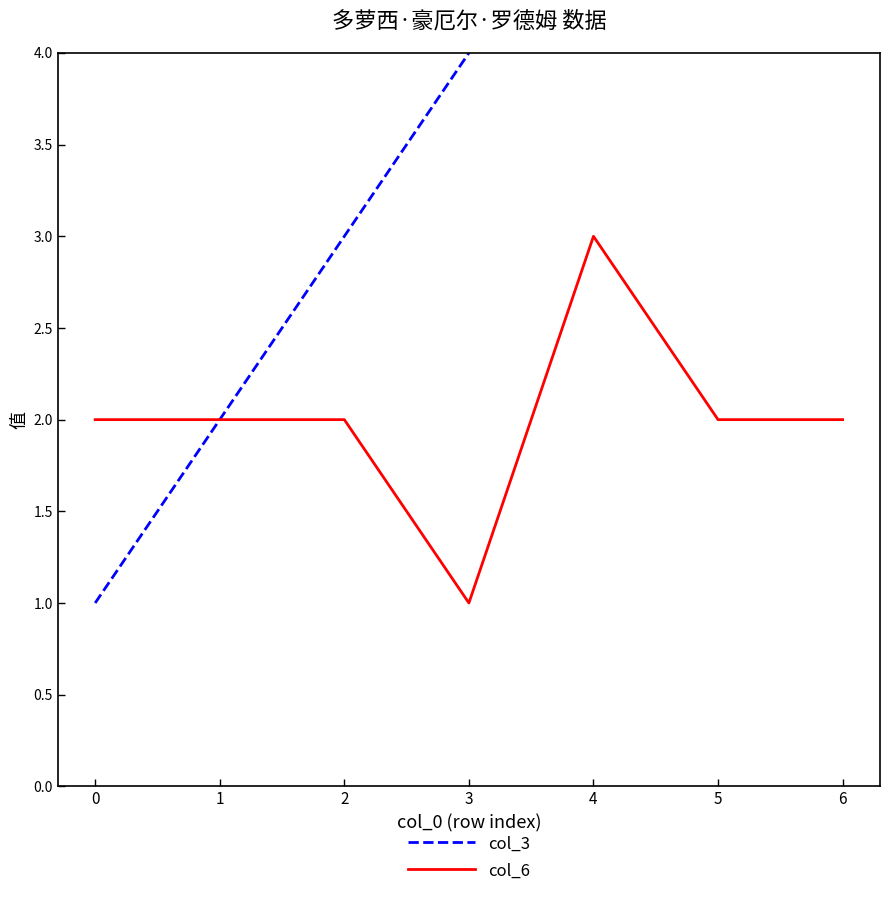

List the labels in order of col_3 value, smallest first.

0, 1, 2, 3, 4, 5, 6